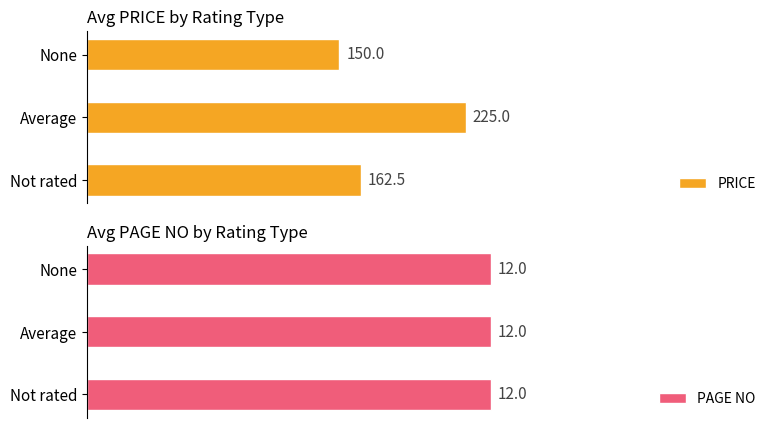

What are all the series names shown in the legend?

PRICE, PAGE NO